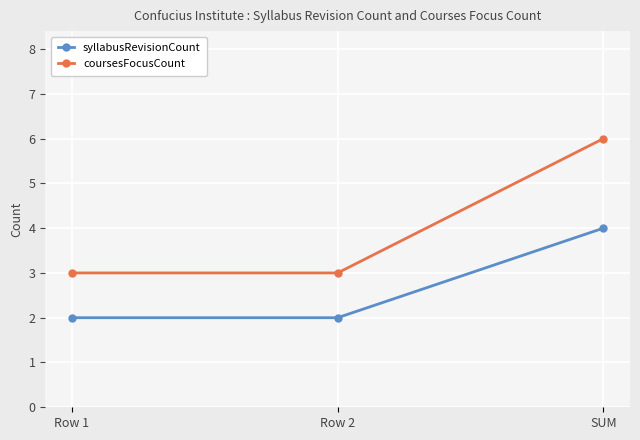

Which series has the largest range (max minus min)?

coursesFocusCount